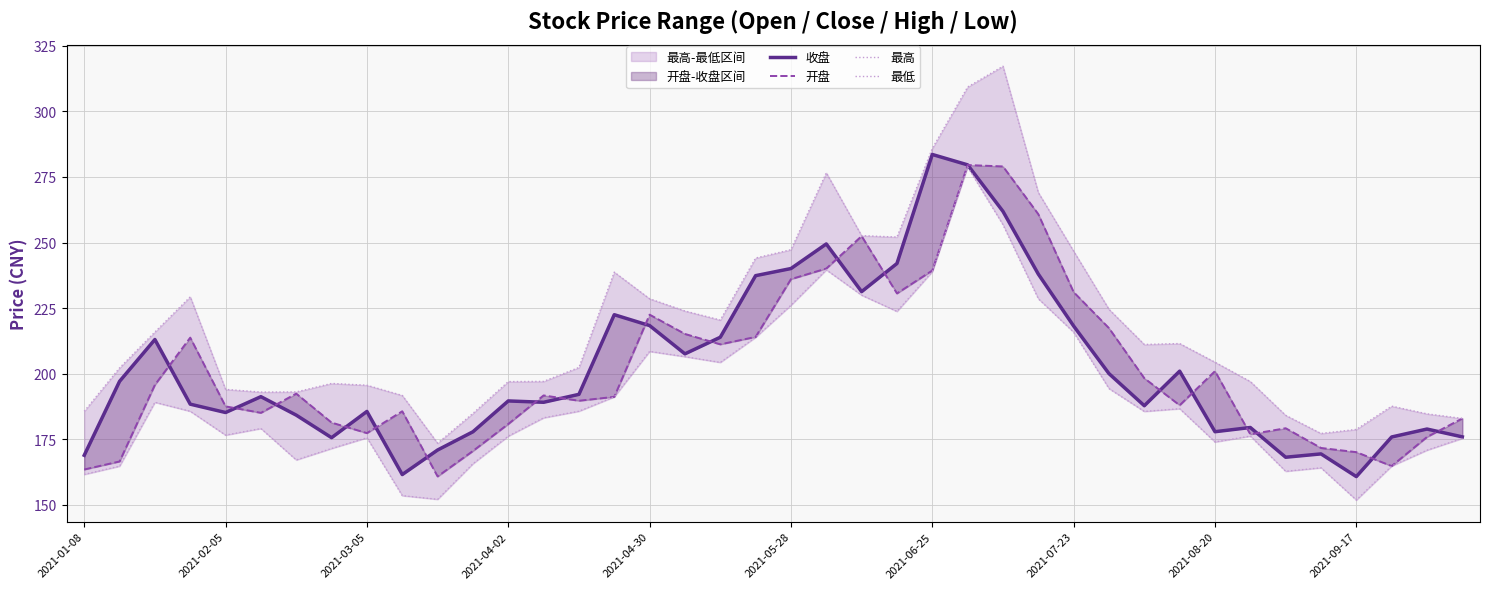

What is the value of the 最高 point at the 5th from the left?

194.1